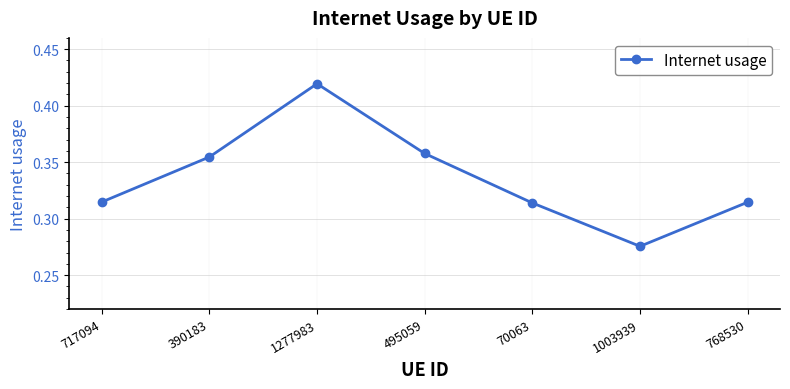

Between 495059 and 70063, which is larger?

495059